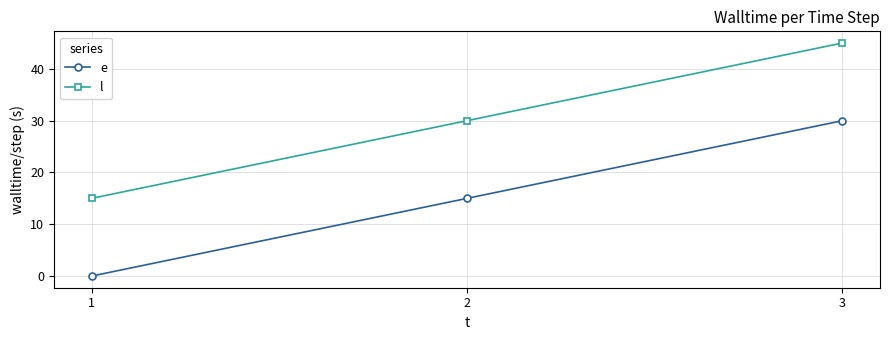

What is the spread (max minus min) of values at 3?

15